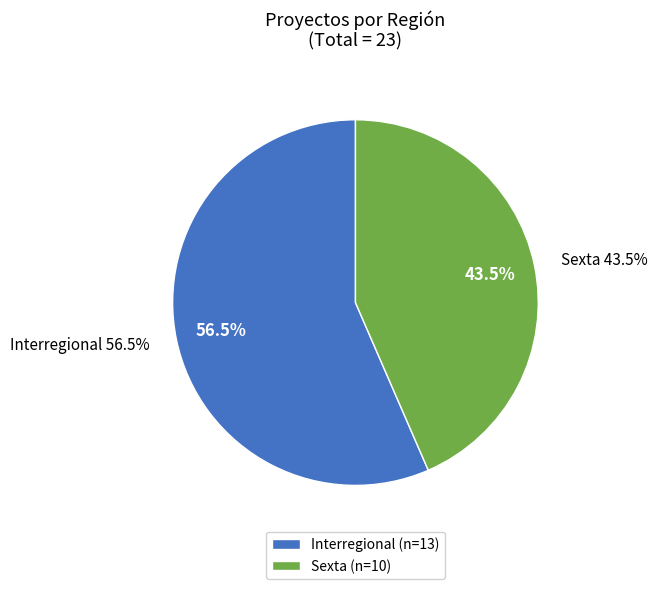

Rank the categories by value from highest to lowest.

Interregional, Sexta